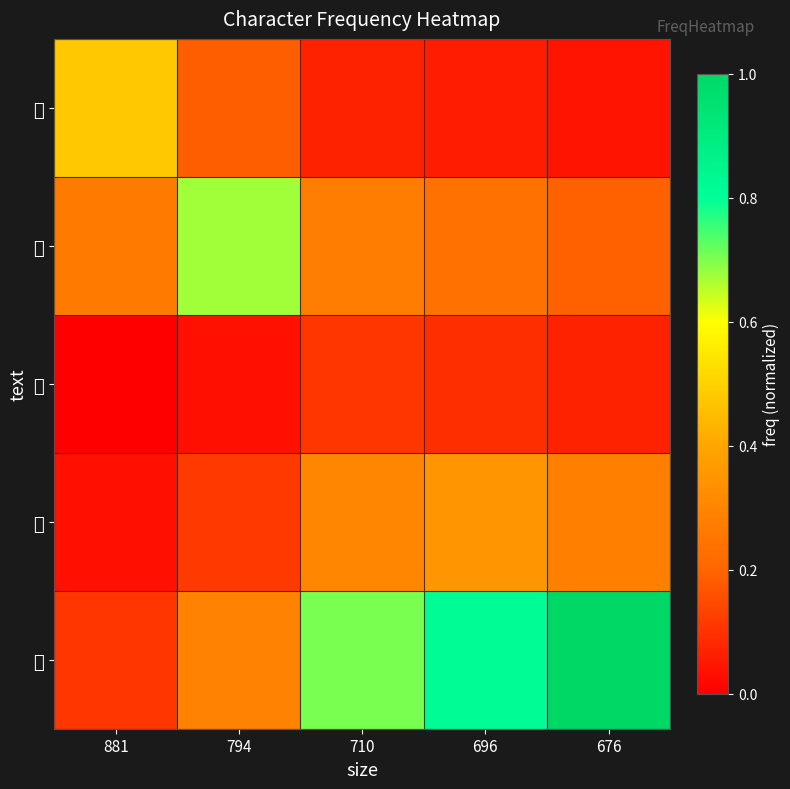

Reading right to left, extract all data points from this chart.

江: 676=0.0	696=0.1	710=0.1	794=0.2	881=0.5
水: 676=0.2	696=0.2	710=0.3	794=0.7	881=0.3
楚: 676=0.1	696=0.1	710=0.1	794=0.0	881=0.0
南: 676=0.3	696=0.4	710=0.3	794=0.1	881=0.0
山: 676=1.0	696=0.8	710=0.7	794=0.3	881=0.1